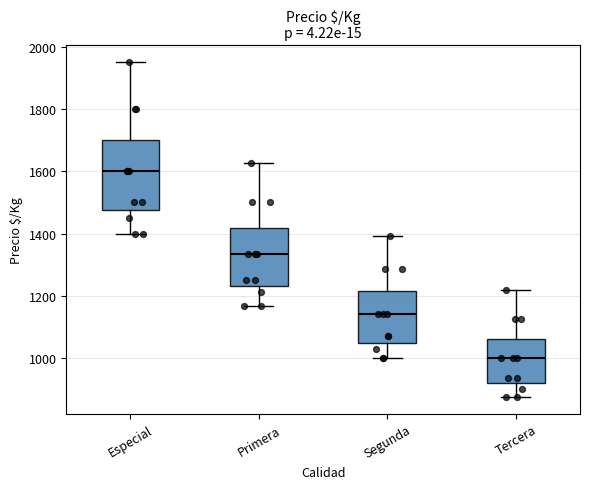

Which box's median line is the lowest?

Tercera